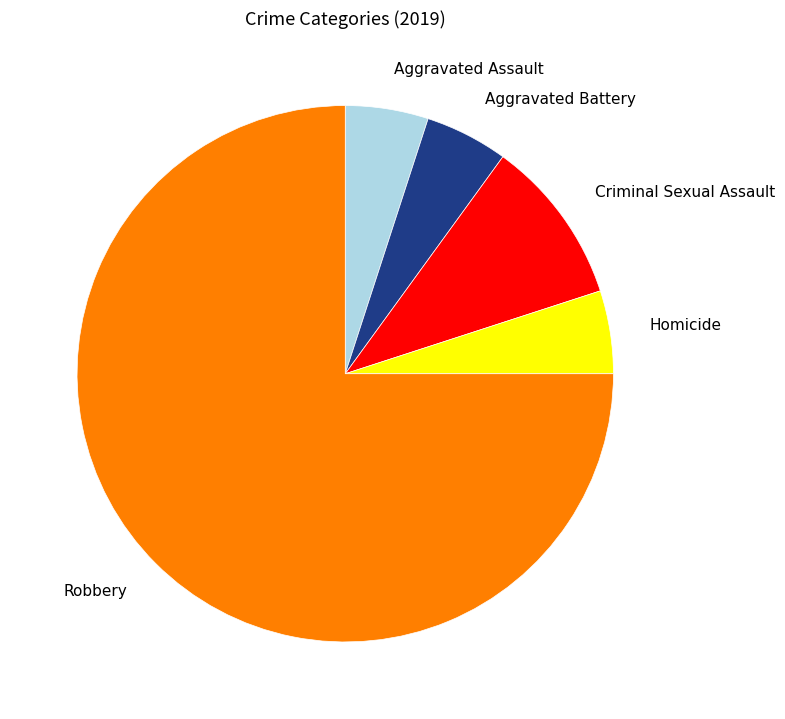

Do Homicide and Aggravated Battery together represent more than half of the pie?

No